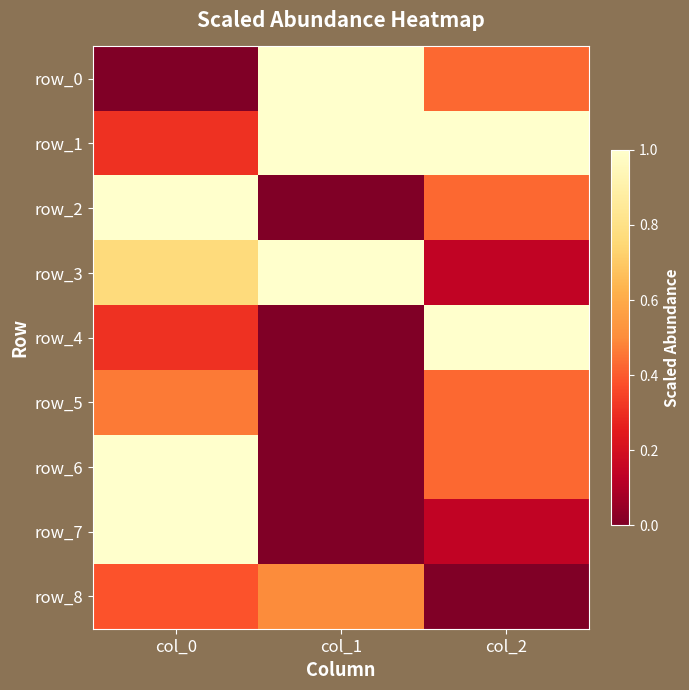

The row_2 series shows 0.0 at col_1. True or false?

True